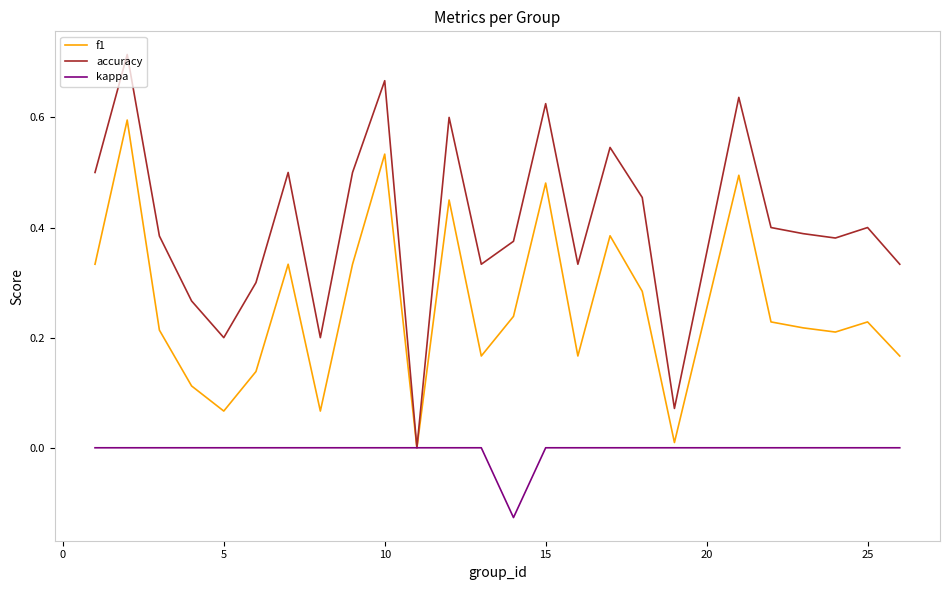

Which series has the widest spread of values?

accuracy